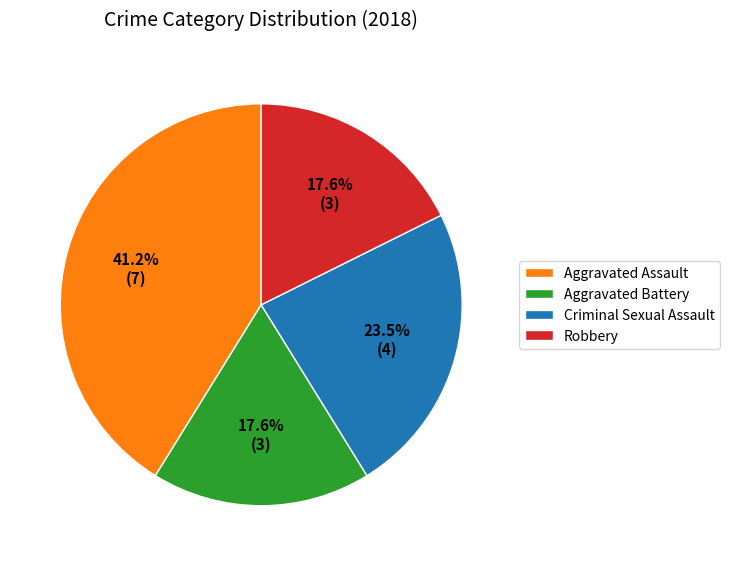

Does Criminal Sexual Assault represent more than half of the total?

No